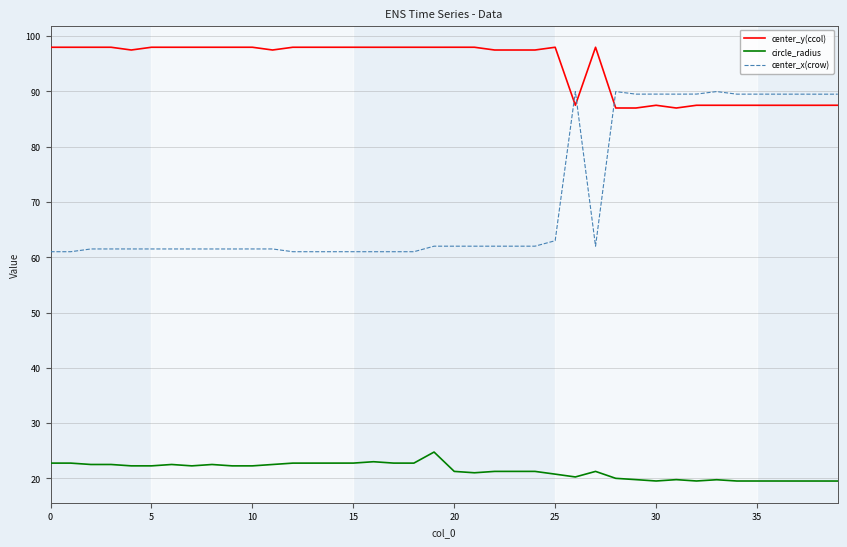

True or false: center_x(crow) and circle_radius intersect in this chart.

False